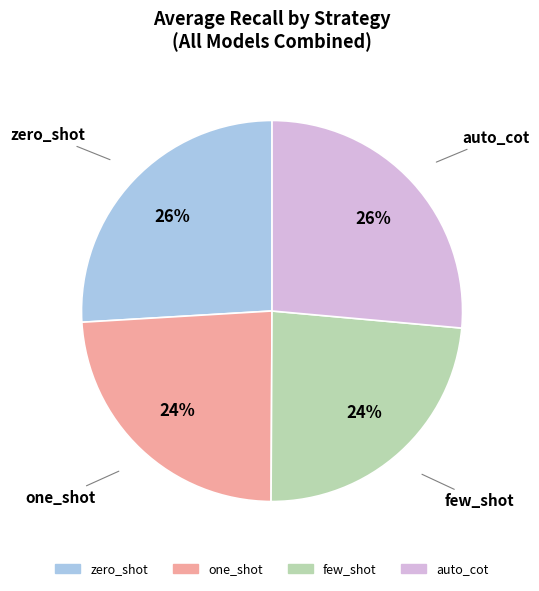

Does auto_cot account for over 50% of the chart?

No